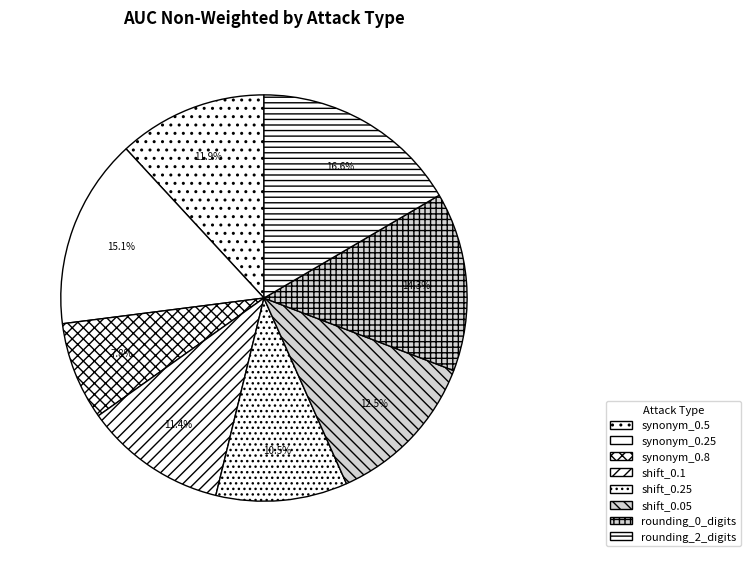

Does any single category account for the majority?

No